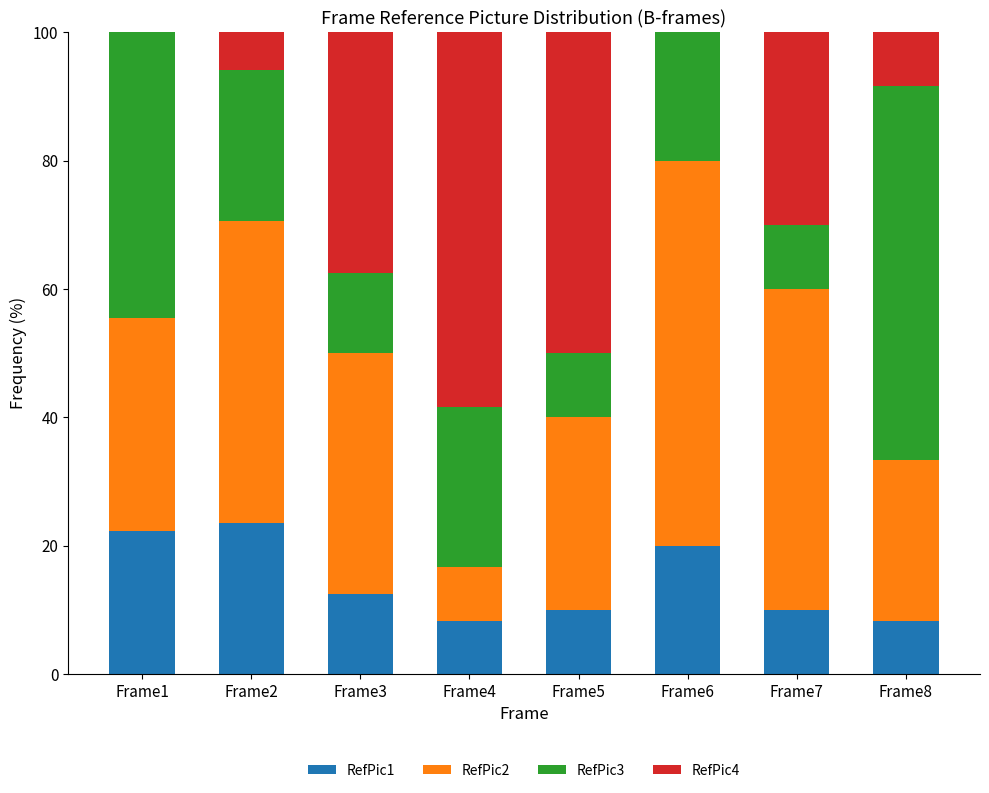

The RefPic1 series shows 6.3 at Frame6. True or false?

False